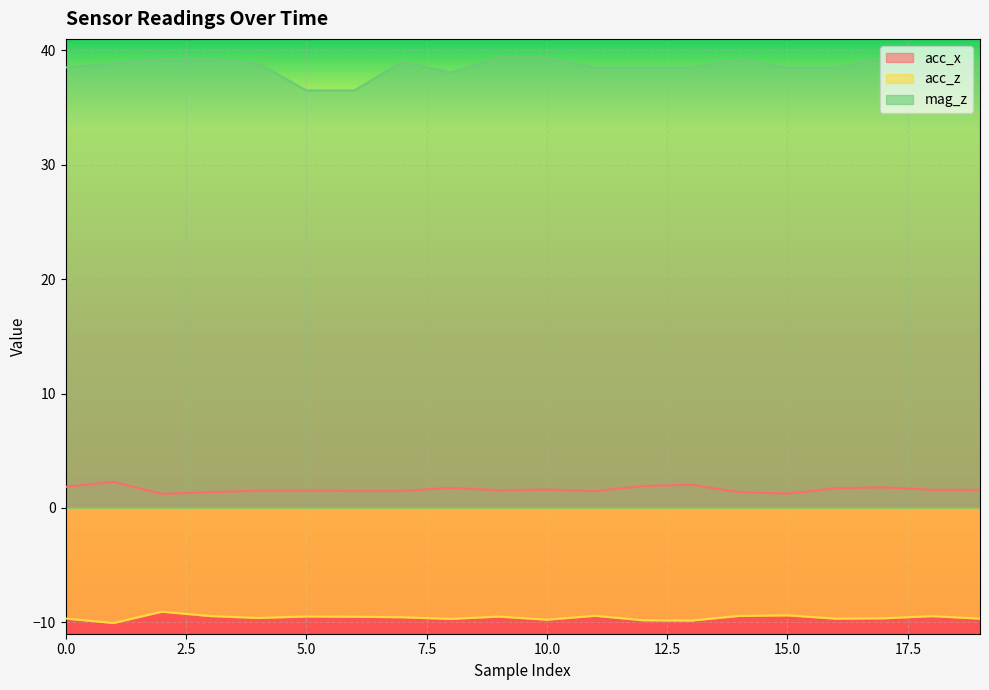

The mag_z series shows 38.9 at 18. True or false?

True